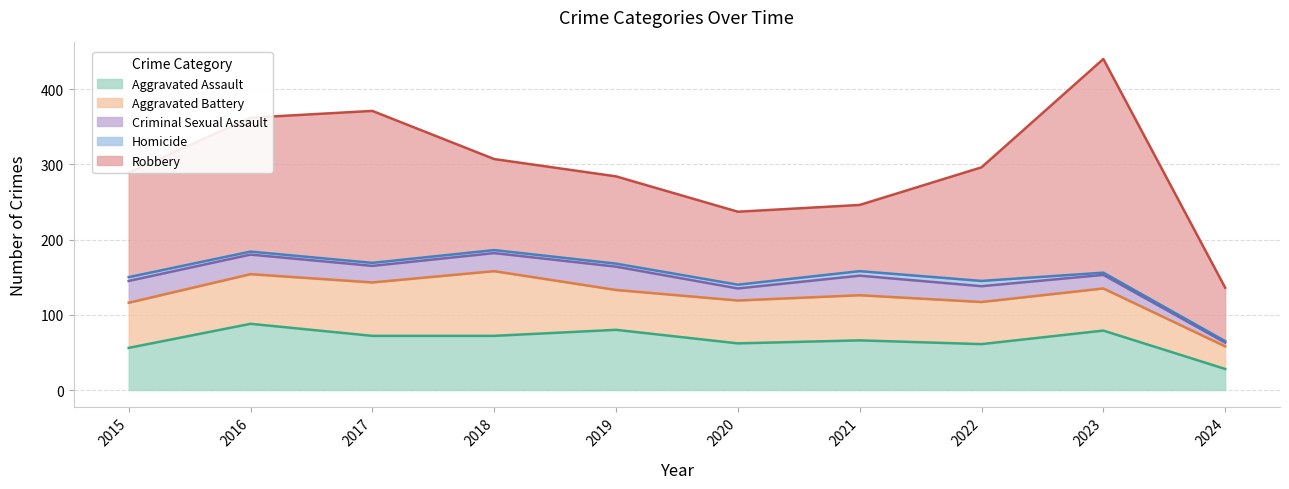

True or false: Criminal Sexual Assault and Robbery intersect in this chart.

False